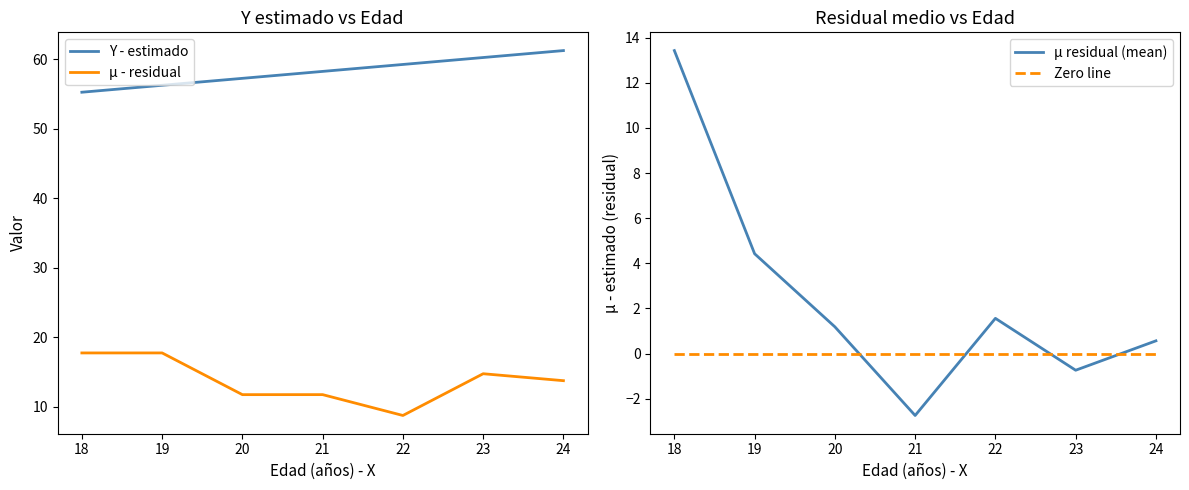

Reading left to right, transcribe all the data shown in this chart.

Y - estimado: 55.2	56.2	57.2	58.2	59.2	60.2	61.2
µ - residual: 17.8	17.8	11.8	11.8	8.8	14.8	13.8
µ residual (mean): 13.4	4.4	1.2	-2.7	1.6	-0.7	0.6
Zero line: 0.0	0.0	0.0	0.0	0.0	0.0	0.0